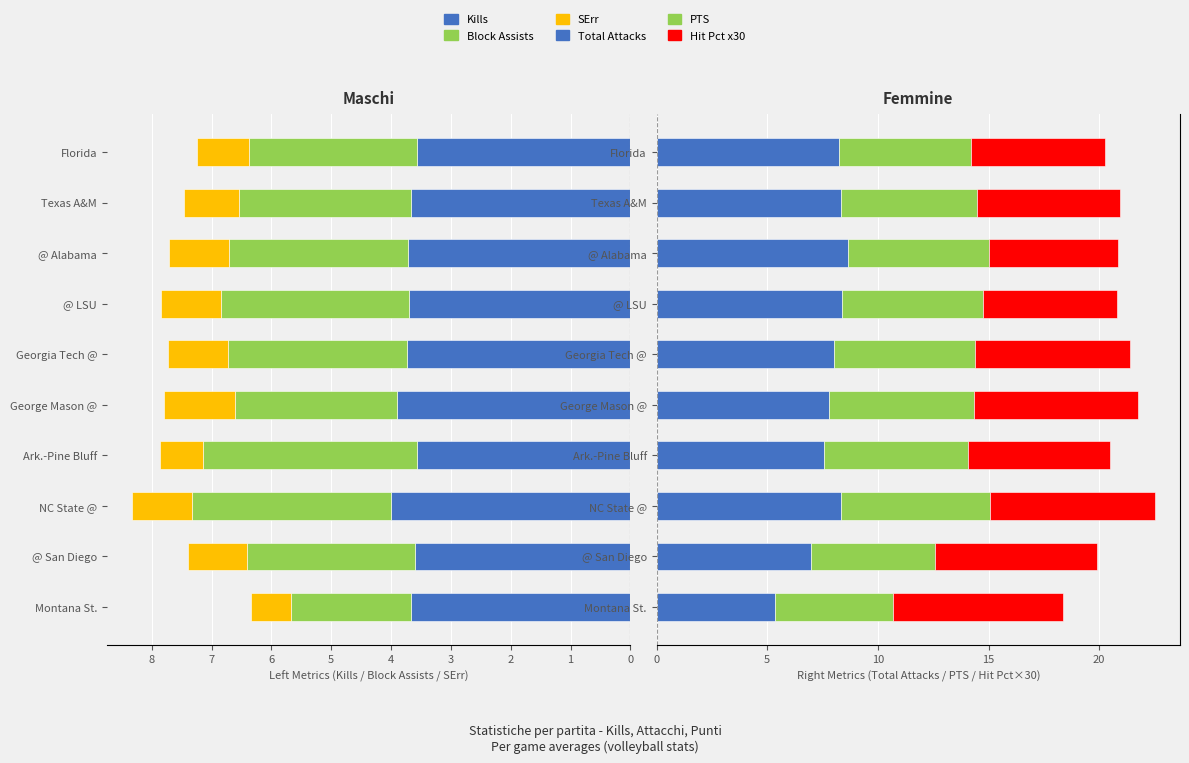

Rank the categories by Kills value from highest to lowest.

NC State @, George Mason @, Georgia Tech @, @ Alabama, @ LSU, Montana St., Texas A&M, @ San Diego, Ark.-Pine Bluff, Florida